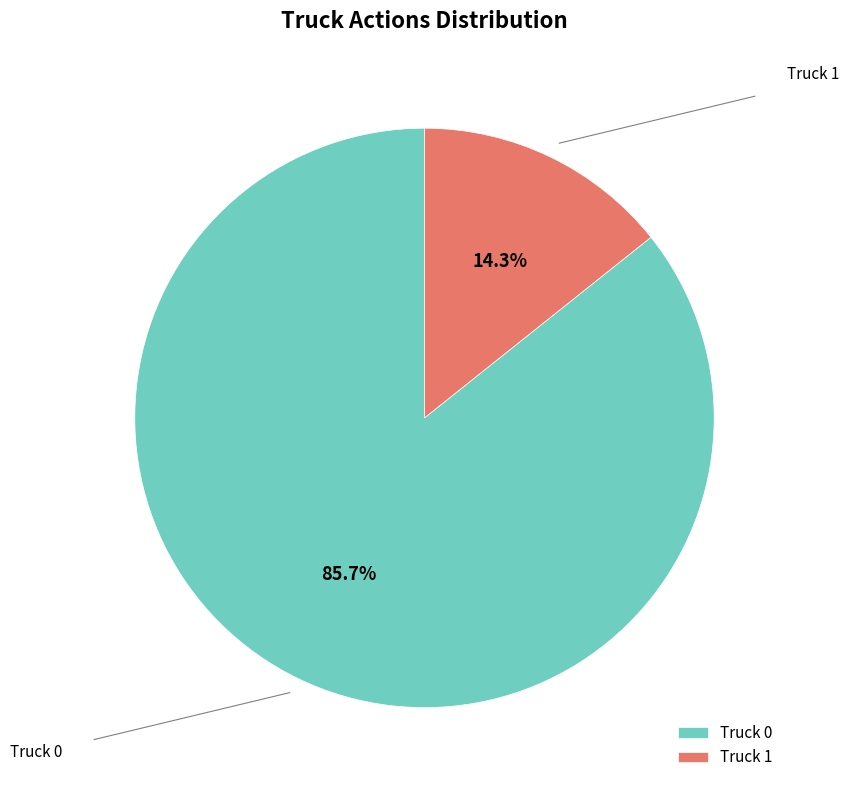

True or false: Truck 1 accounts for 14% of the total.

True